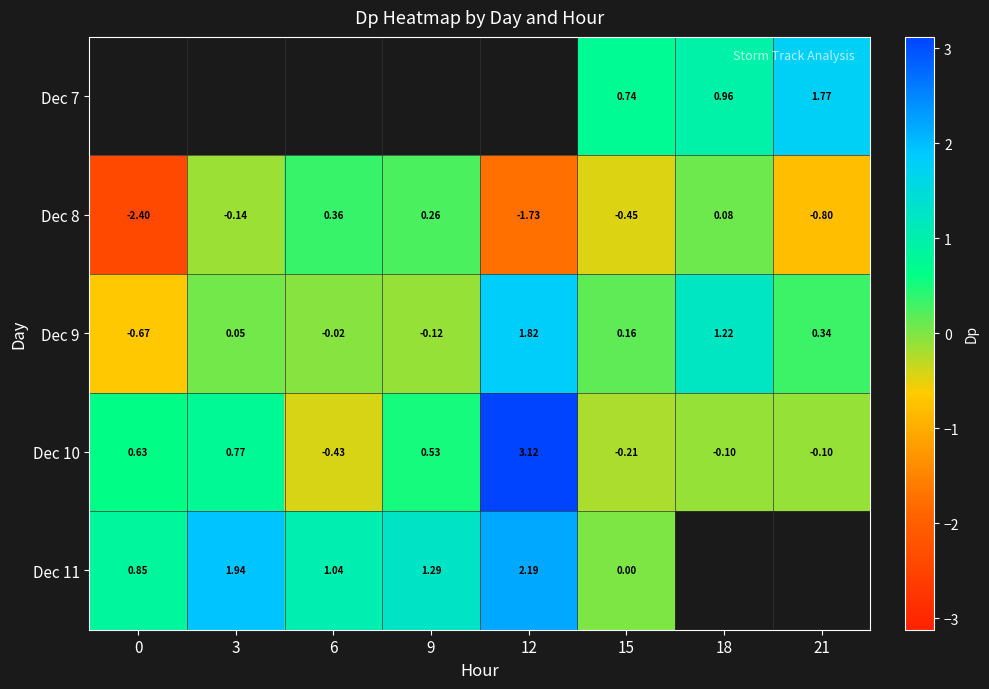

How many series are shown in this chart?

5